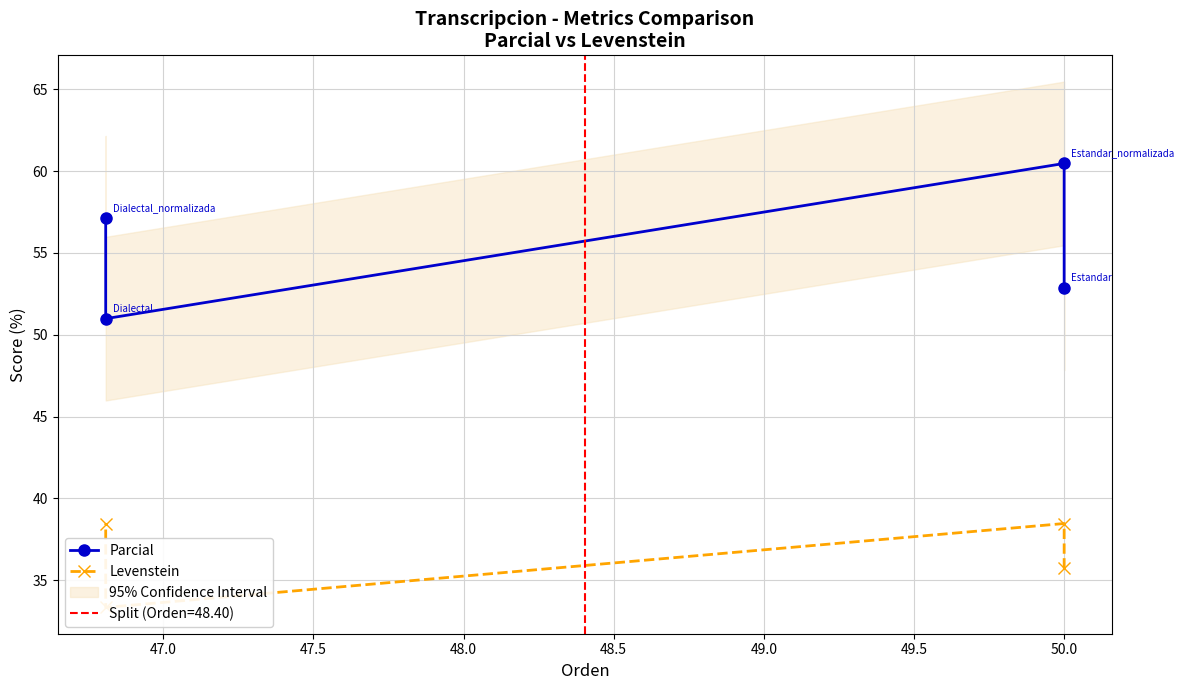

List the series in order of their peak value, lowest first.

Levenstein, Parcial